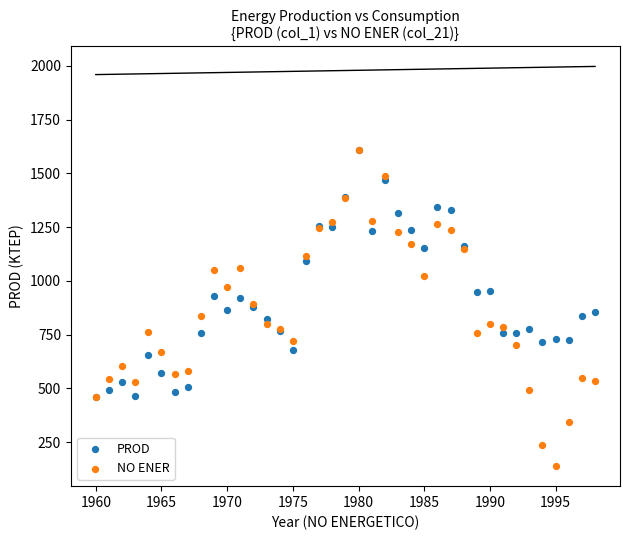

Which series reaches the minimum Y coordinate?

NO ENER